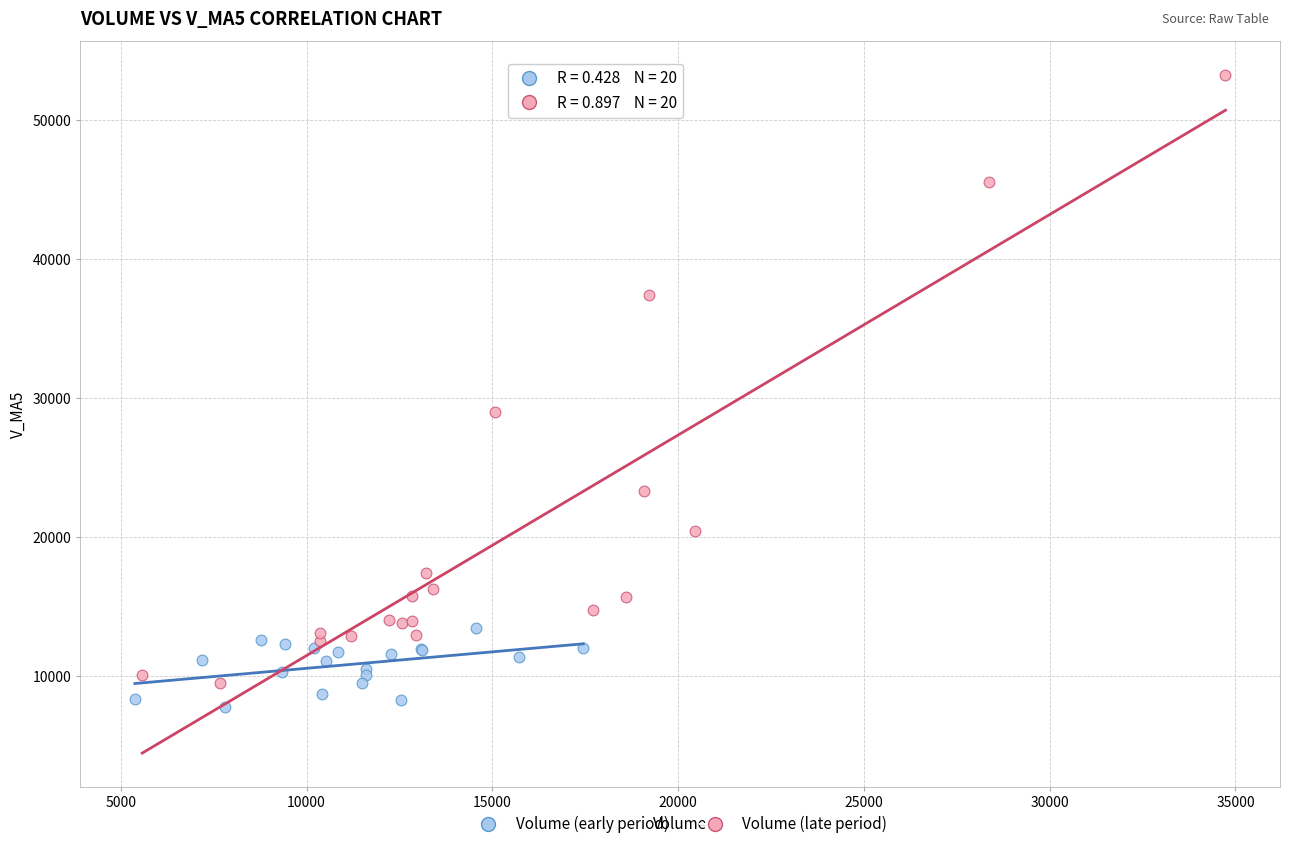

Which series contains the highest Y value?

Volume (late period)